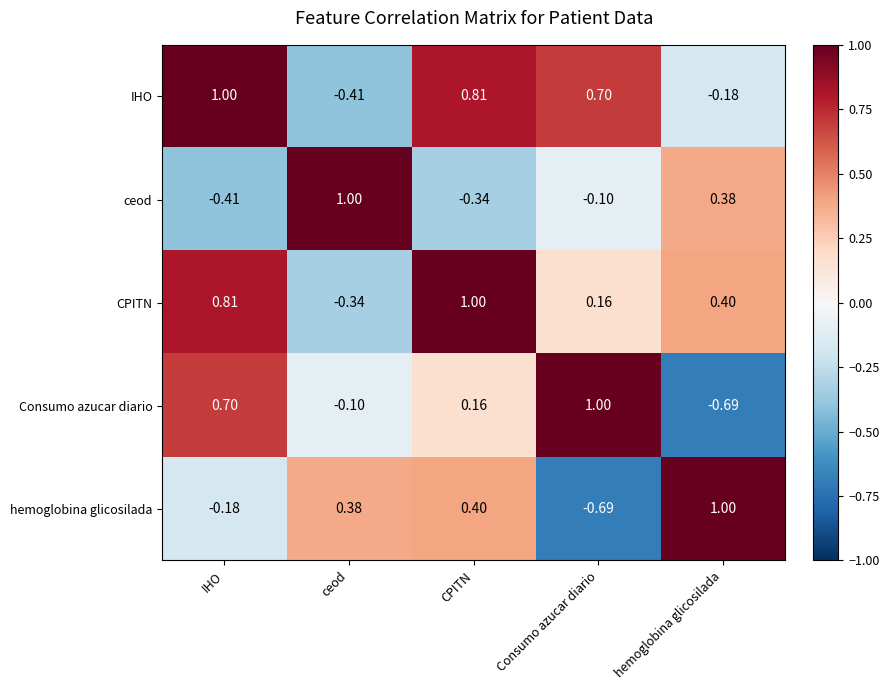

What is the maximum value shown in the chart?

1.0